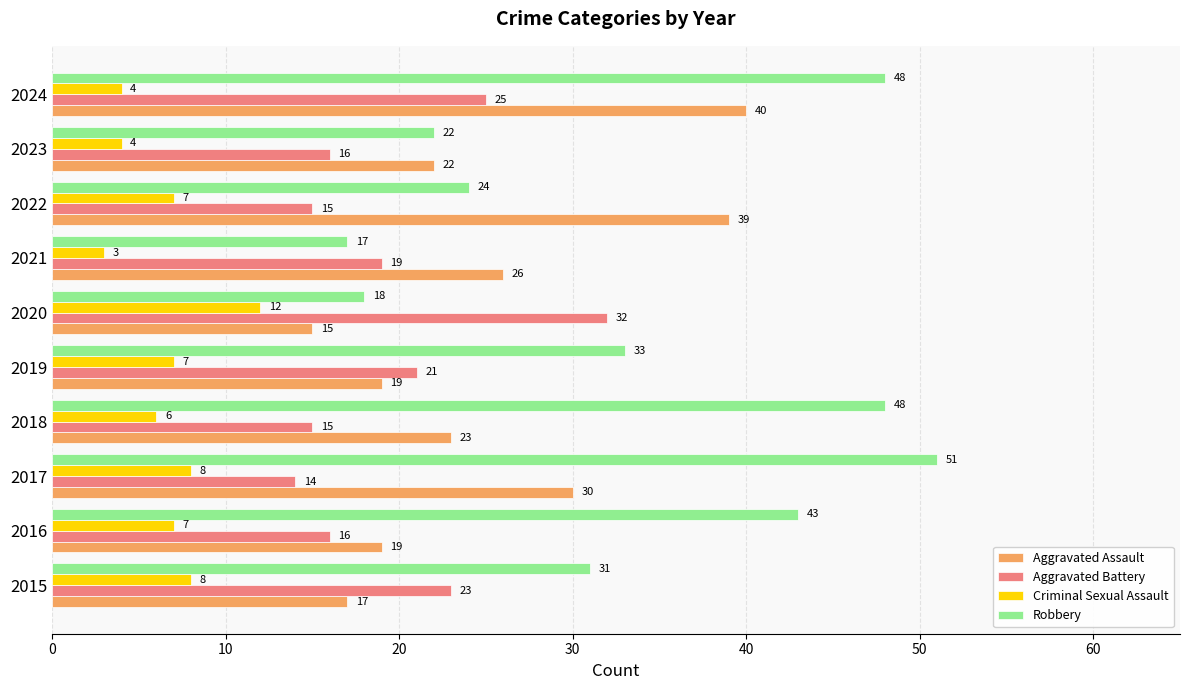

Is it true that Aggravated Battery equals 15 at 2018?

True